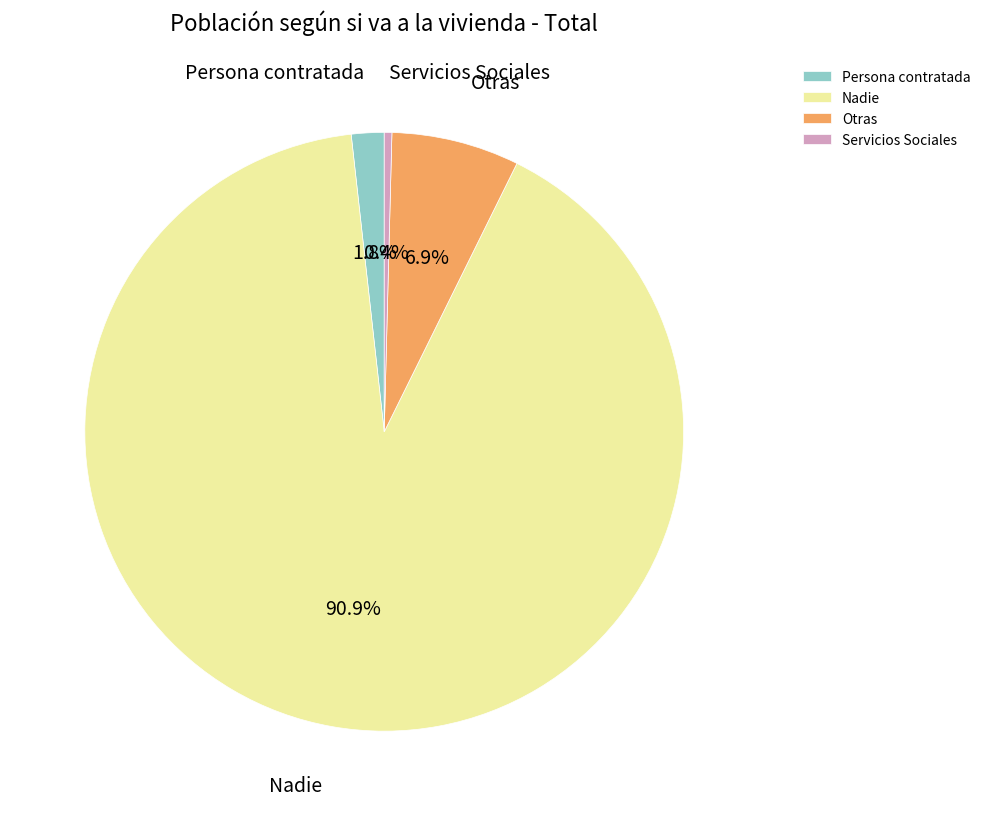

Is it true that Nadie is 91% of the pie?

True